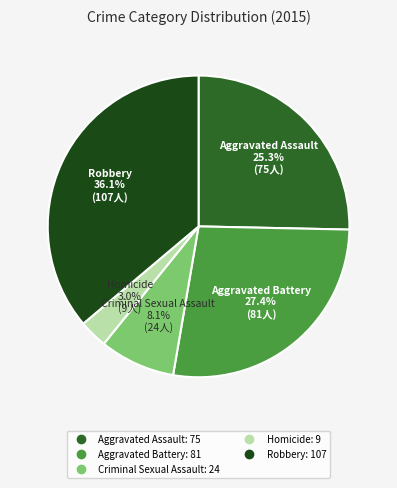

To the nearest percent, what is the average slice percentage?

20%